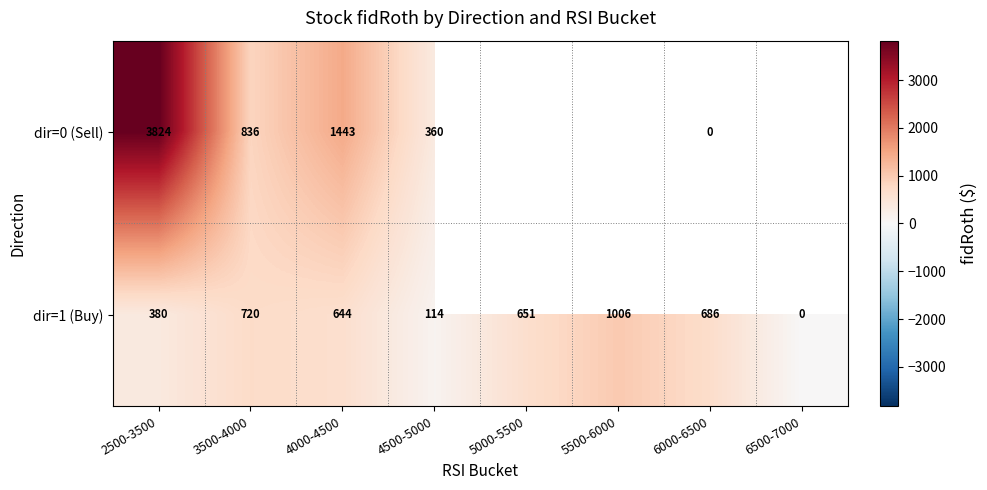

Which label corresponds to the smallest value in the chart?

6000-6500